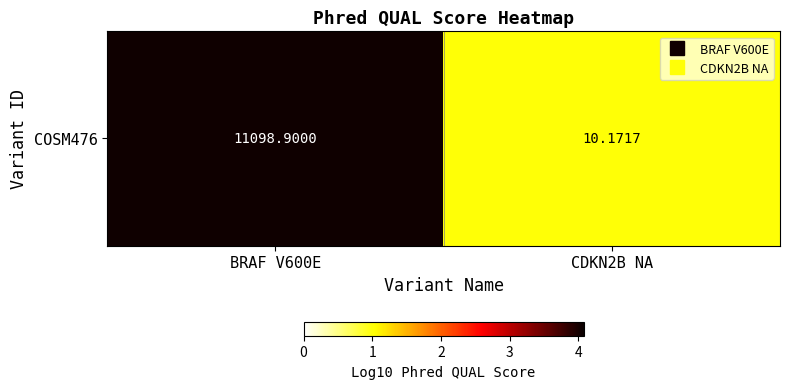

Rank the categories by value from lowest to highest.

CDKN2B NA, BRAF V600E